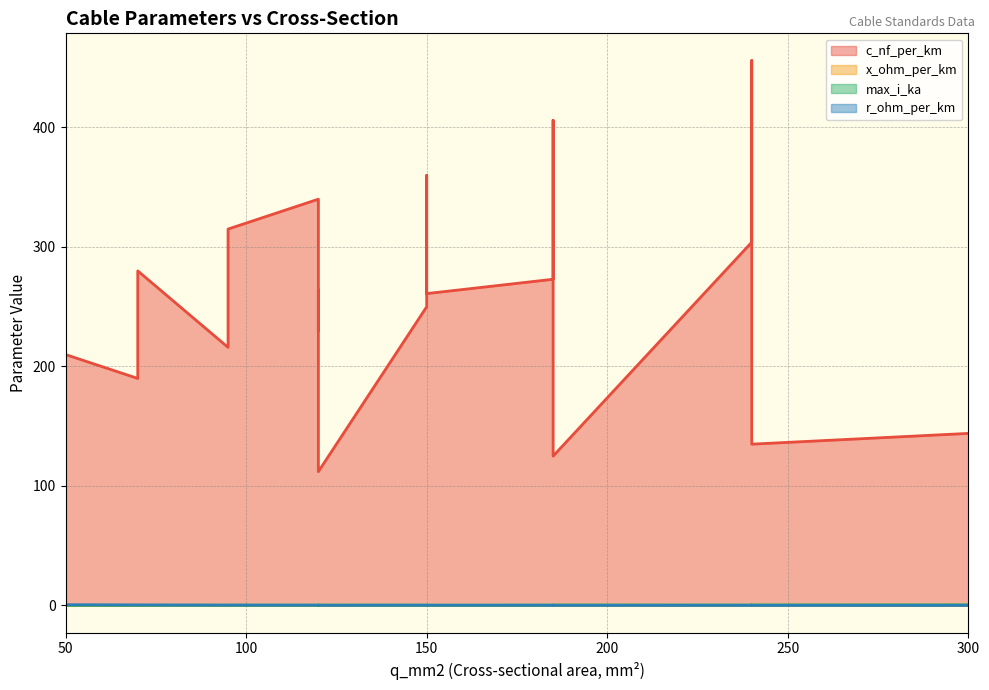

What is the sum of all c_nf_per_km values?

4871.0